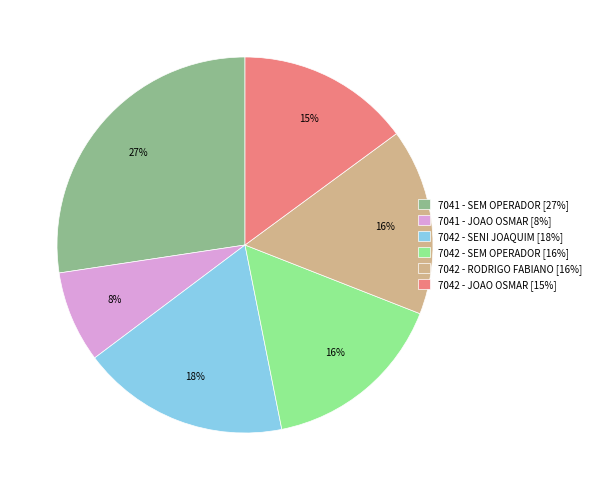

True or false: 7041 - JOAO OSMAR accounts for 8% of the total.

True